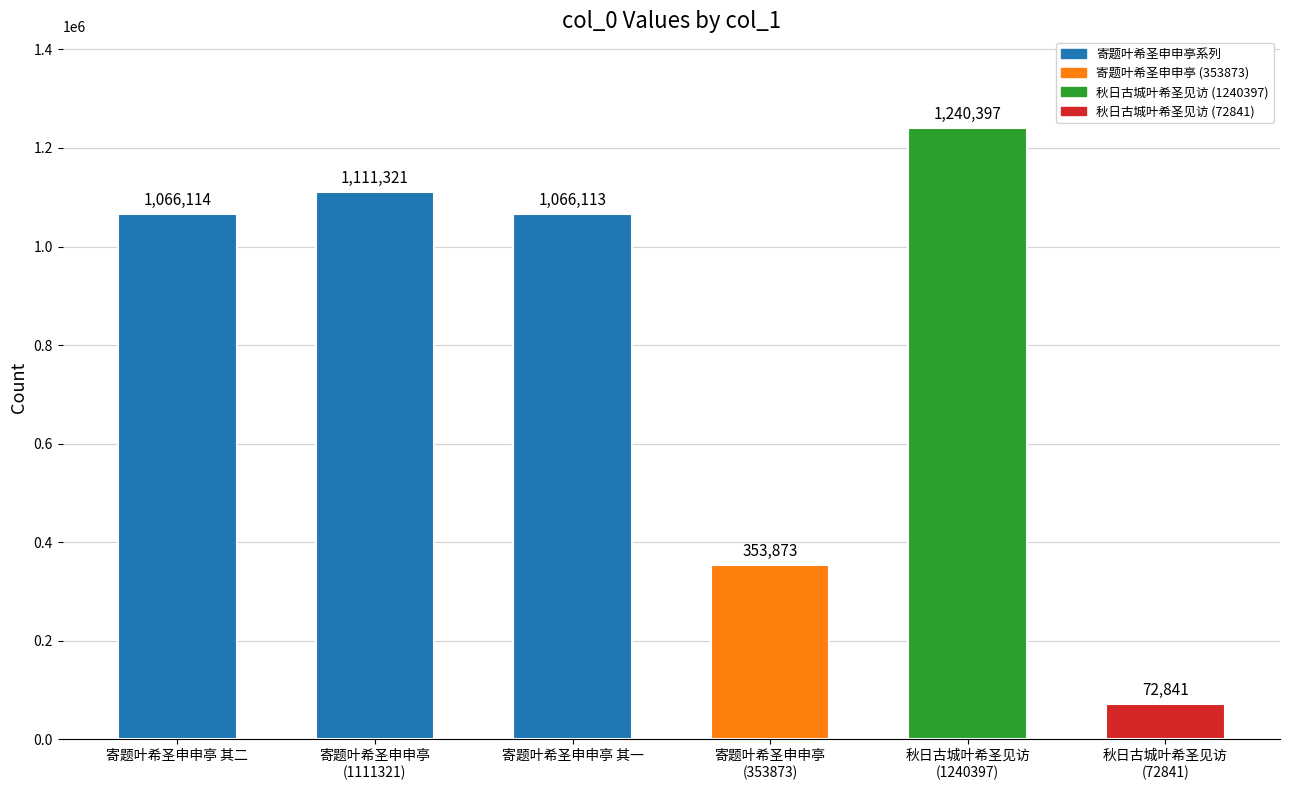

What is the label of the 4th bar from the right?

寄题叶希圣申申亭 其一